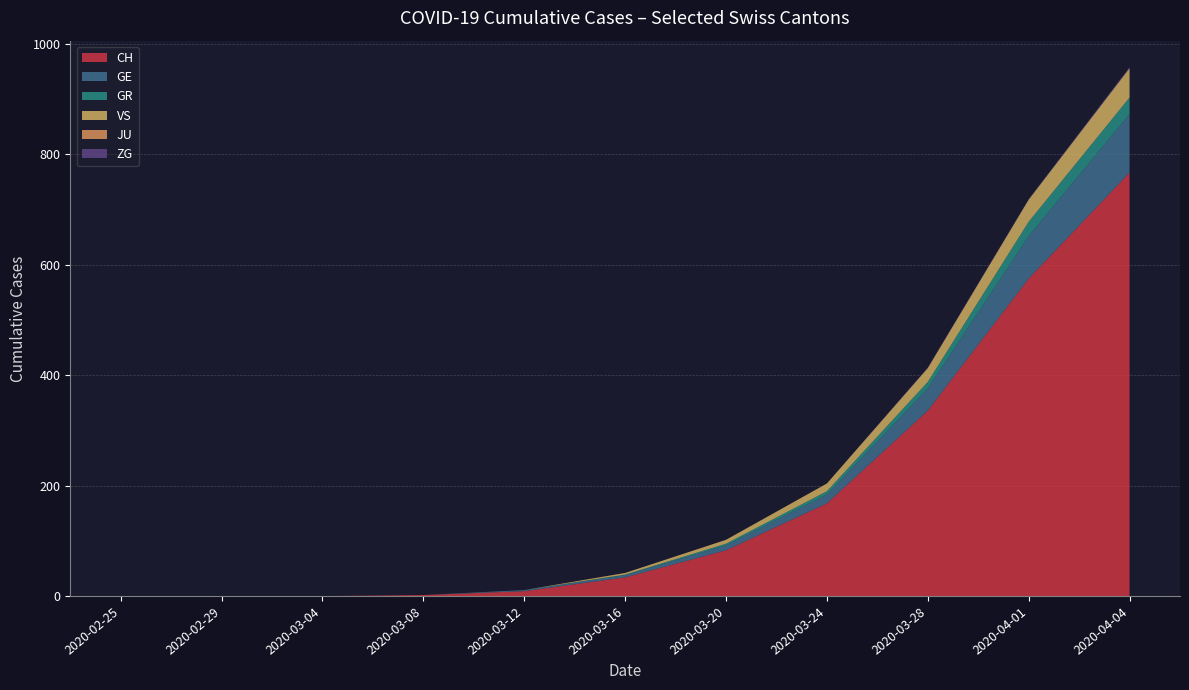

At which category is the sum across all series the highest?

2020-04-04